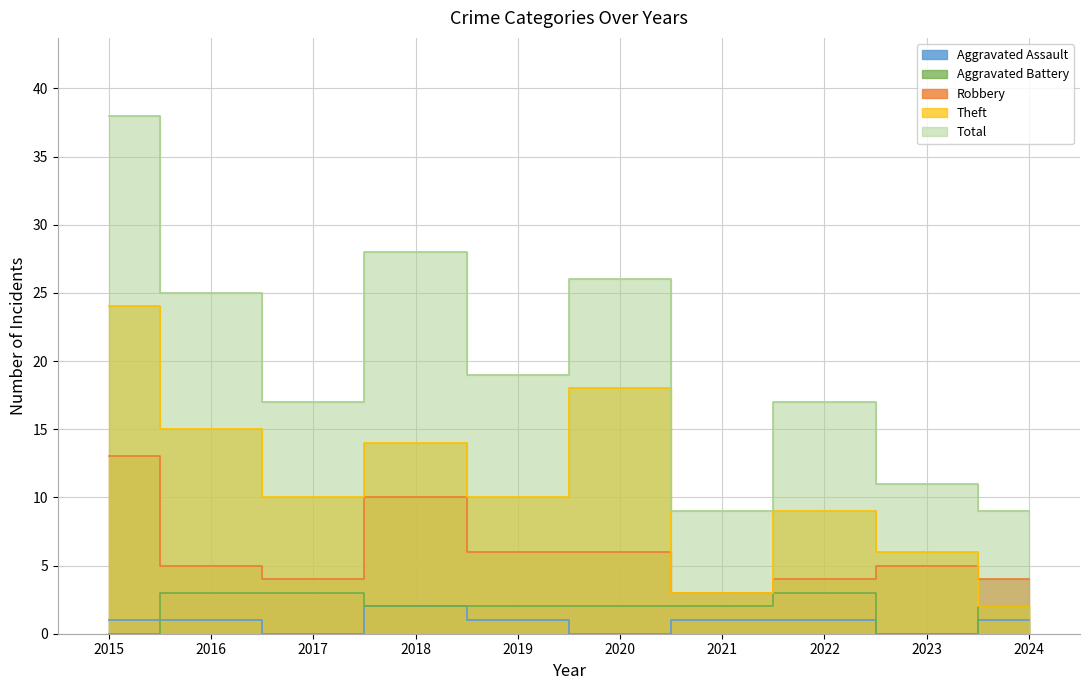

What is the total value across all series at 2023?

22